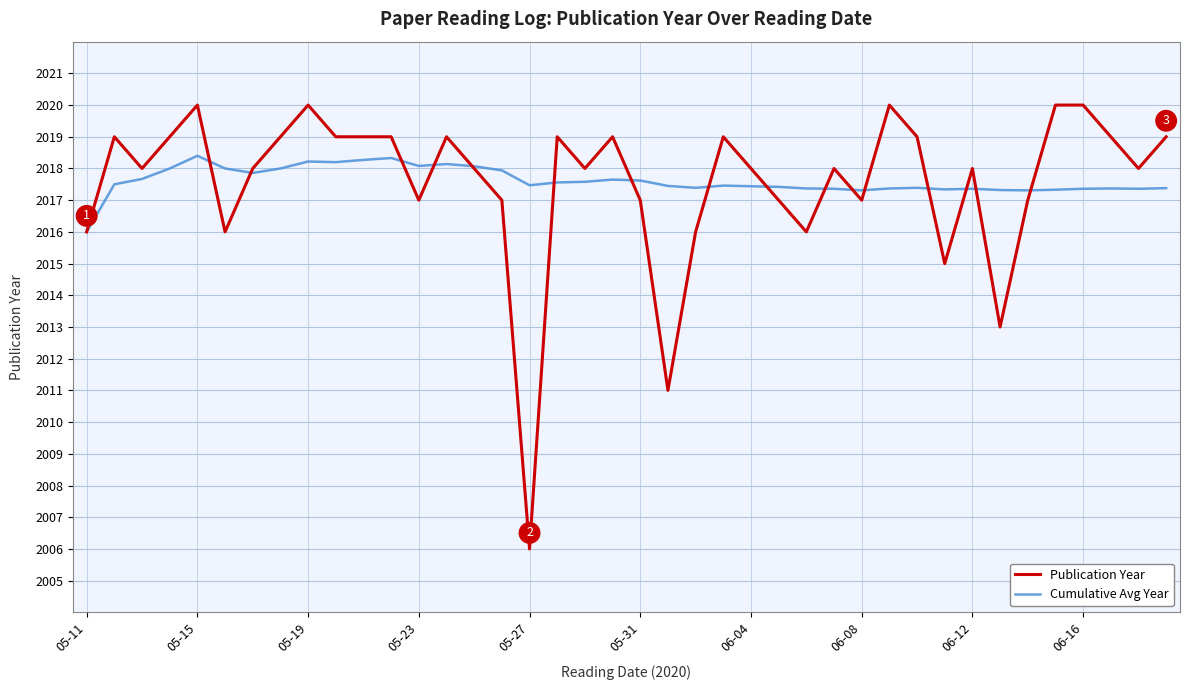

How many lines are shown in the chart?

2